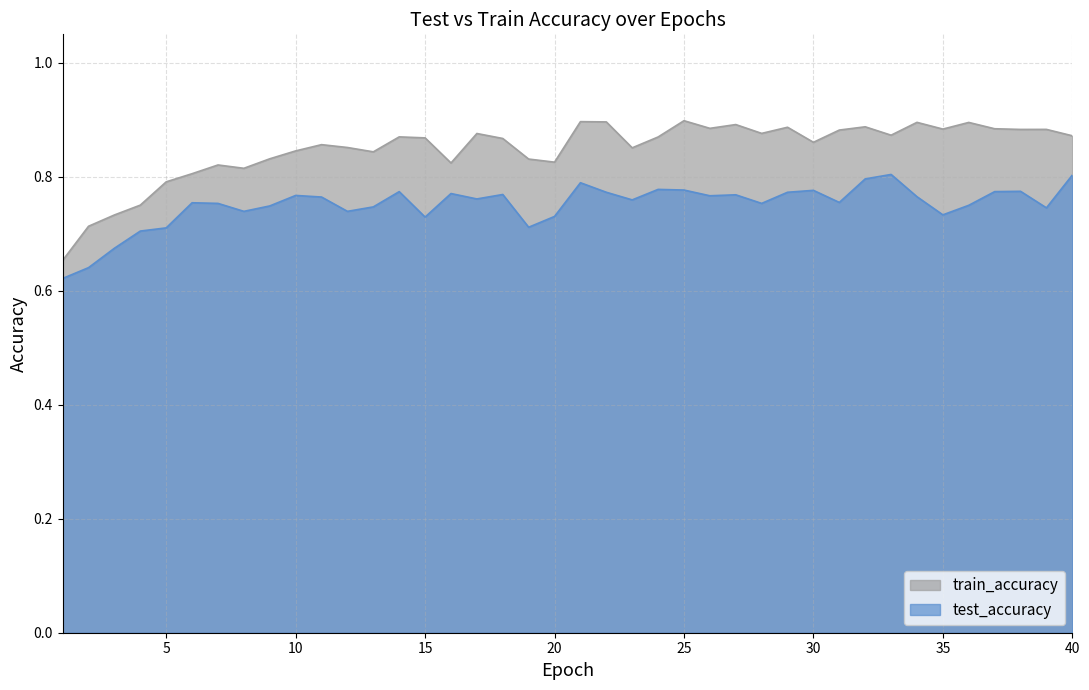

Which has a higher value, 12 or 31?

31